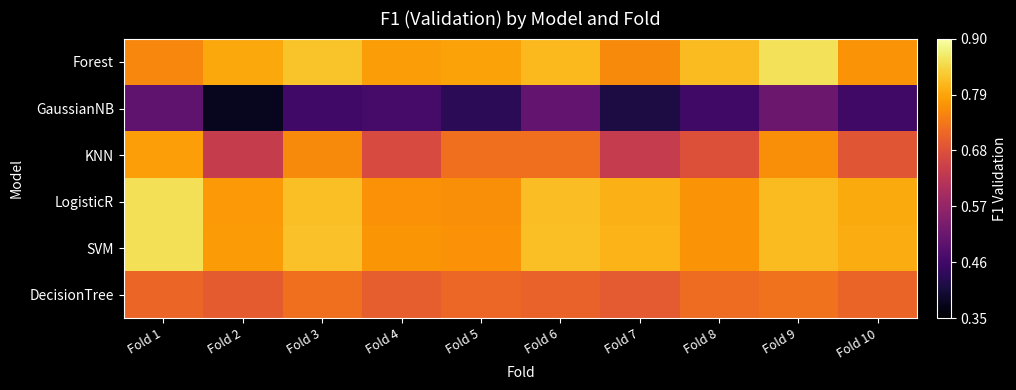

Reading left to right, transcribe all the data shown in this chart.

Forest: Fold 1=0.8	Fold 2=0.8	Fold 3=0.8	Fold 4=0.8	Fold 5=0.8	Fold 6=0.8	Fold 7=0.8	Fold 8=0.8	Fold 9=0.9	Fold 10=0.8
GaussianNB: Fold 1=0.5	Fold 2=0.4	Fold 3=0.5	Fold 4=0.5	Fold 5=0.4	Fold 6=0.5	Fold 7=0.4	Fold 8=0.5	Fold 9=0.5	Fold 10=0.5
KNN: Fold 1=0.8	Fold 2=0.6	Fold 3=0.8	Fold 4=0.7	Fold 5=0.7	Fold 6=0.7	Fold 7=0.6	Fold 8=0.7	Fold 9=0.8	Fold 10=0.7
LogisticR: Fold 1=0.9	Fold 2=0.8	Fold 3=0.8	Fold 4=0.8	Fold 5=0.8	Fold 6=0.8	Fold 7=0.8	Fold 8=0.8	Fold 9=0.8	Fold 10=0.8
SVM: Fold 1=0.9	Fold 2=0.8	Fold 3=0.8	Fold 4=0.8	Fold 5=0.8	Fold 6=0.8	Fold 7=0.8	Fold 8=0.8	Fold 9=0.8	Fold 10=0.8
DecisionTree: Fold 1=0.7	Fold 2=0.7	Fold 3=0.7	Fold 4=0.7	Fold 5=0.7	Fold 6=0.7	Fold 7=0.7	Fold 8=0.7	Fold 9=0.7	Fold 10=0.7